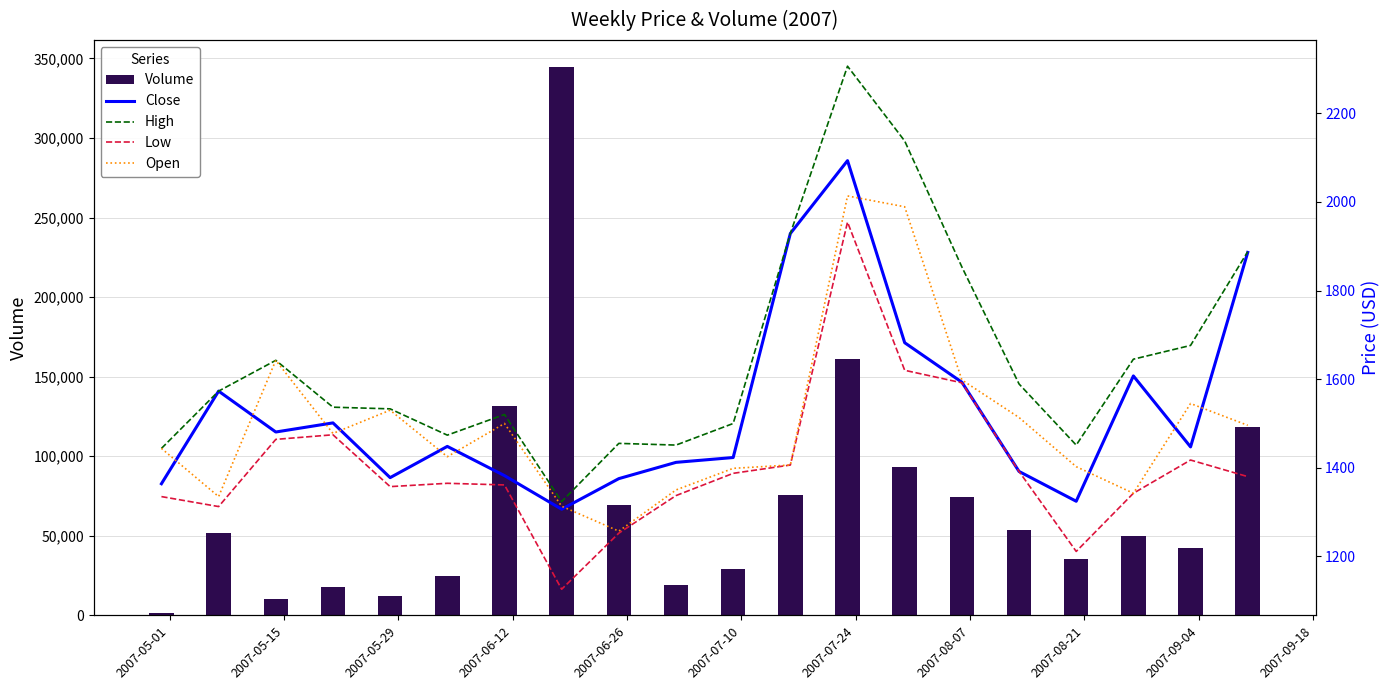

What is the value of the Close bar at the 7th from the left?

1382.3